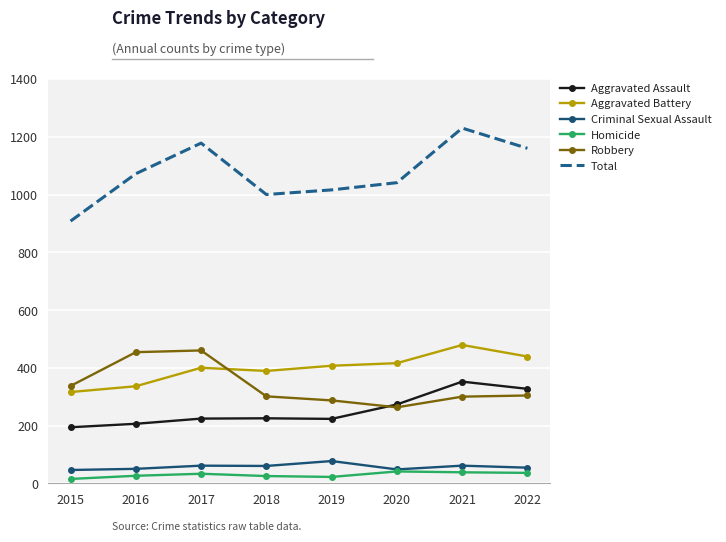

The Robbery series shows 514 at 2019. True or false?

False